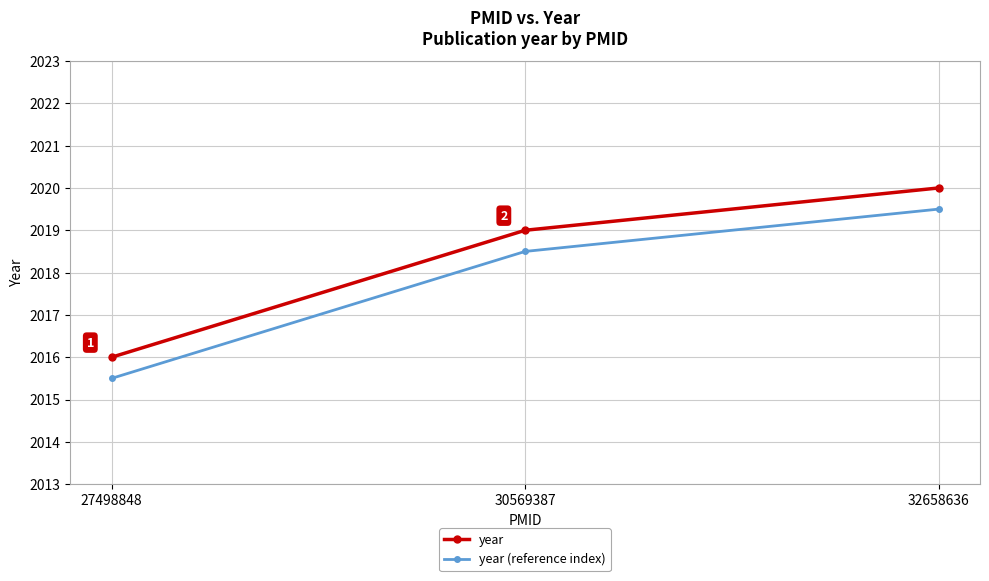

How many data points does each series have?

3